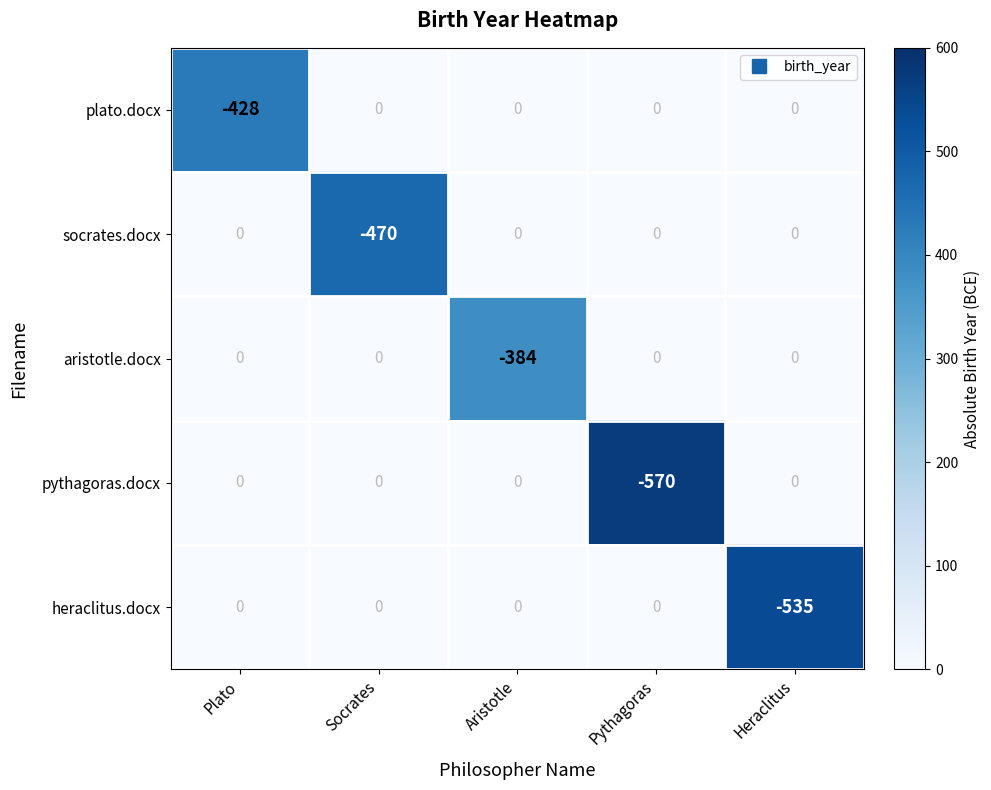

Is it true that aristotle.docx equals 0 at Socrates?

True